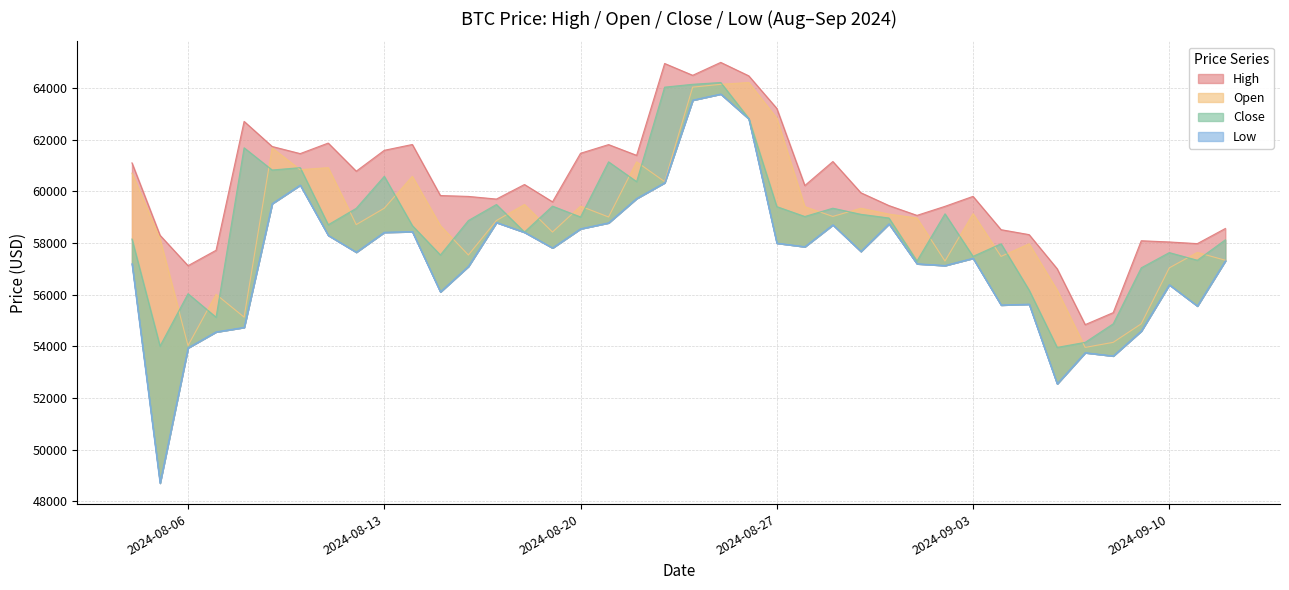

Rank the categories by close value from highest to lowest.

2024-08-25, 2024-08-24, 2024-08-23, 2024-08-26, 2024-08-08, 2024-08-21, 2024-08-10, 2024-08-09, 2024-08-13, 2024-08-22, 2024-08-17, 2024-08-19, 2024-08-27, 2024-08-29, 2024-08-12, 2024-09-02, 2024-08-30, 2024-08-28, 2024-08-20, 2024-08-31, 2024-08-16, 2024-08-11, 2024-08-14, 2024-08-18, 2024-08-04, 2024-09-12, 2024-09-04, 2024-09-10, 2024-08-15, 2024-09-03, 2024-09-11, 2024-09-01, 2024-09-09, 2024-09-05, 2024-08-06, 2024-08-07, 2024-09-08, 2024-09-07, 2024-08-05, 2024-09-06